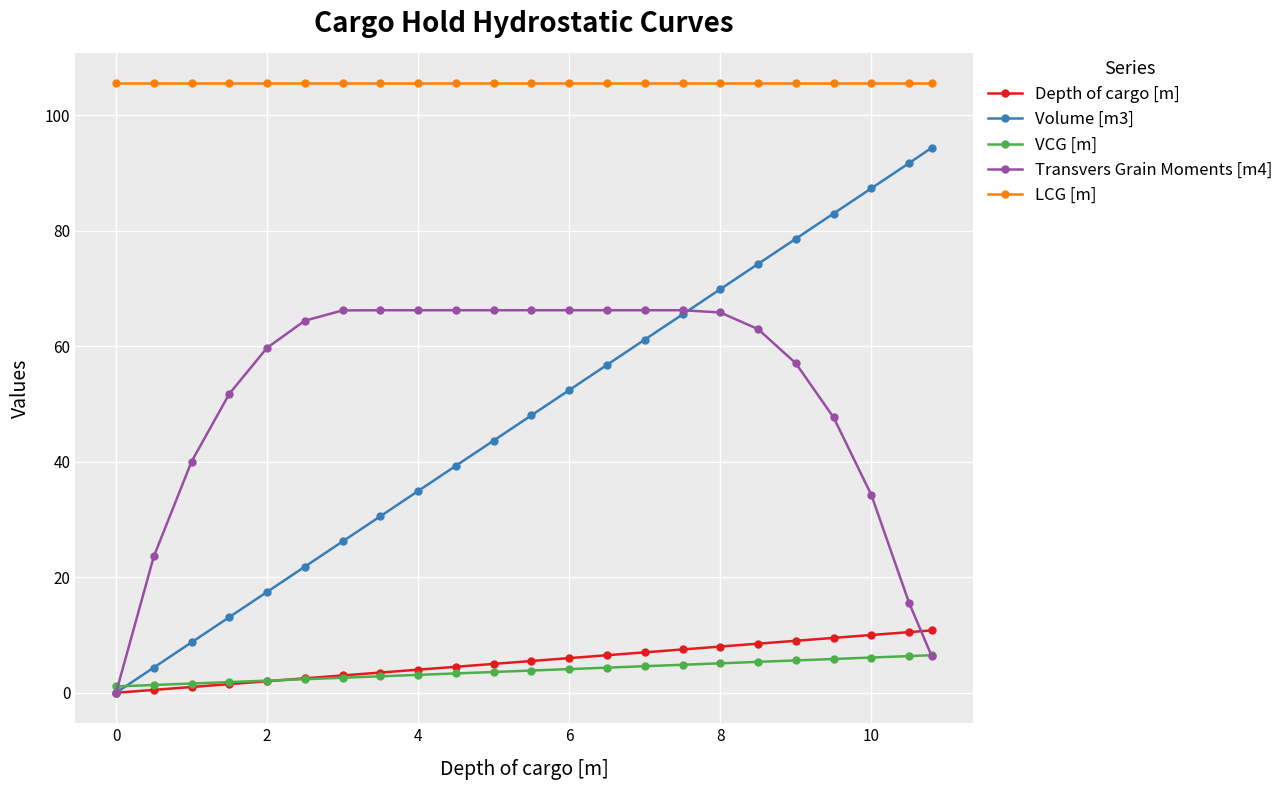

Which series has the widest spread of values?

Volume [m3]